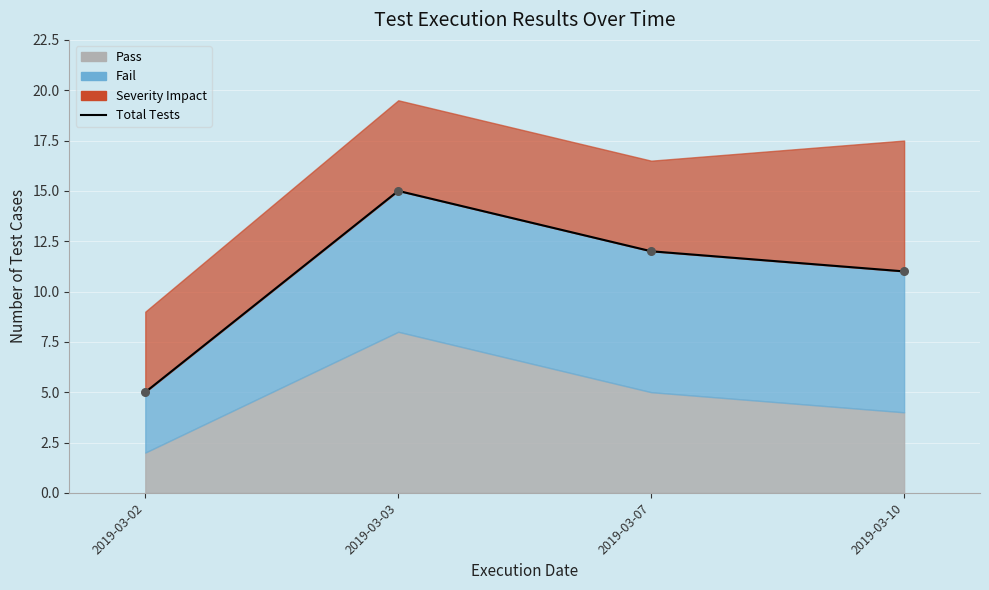

Between 2019-03-10 and 2019-03-07, which is larger?

2019-03-07